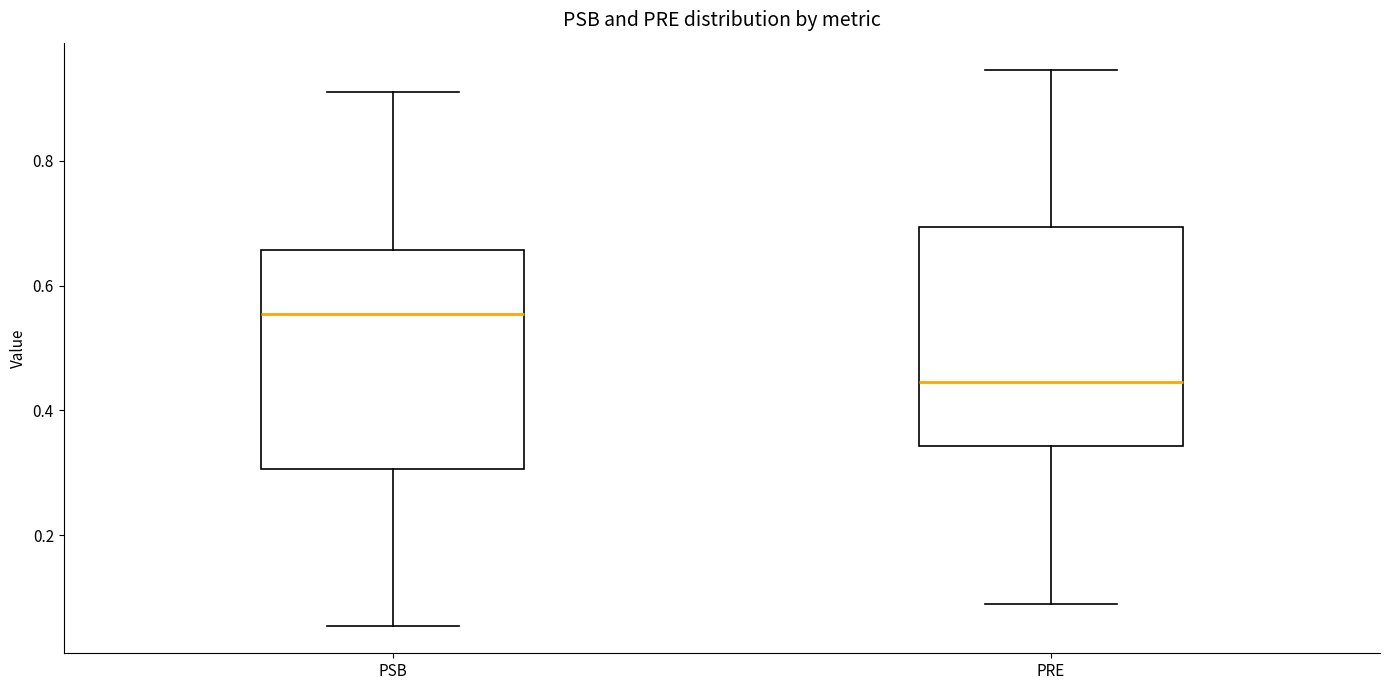

Reading left to right, transcribe this box plot: for each box, give where its median line is, the range the box spans, and where its two whiskers end, as read against the y-axis. The values are not printed on the chart, so give them approximately, as read against the axis.

PSB: median 0.56, box 0.30 to 0.66, whiskers 0.06 to 0.90
PRE: median 0.44, box 0.34 to 0.70, whiskers 0.10 to 0.94